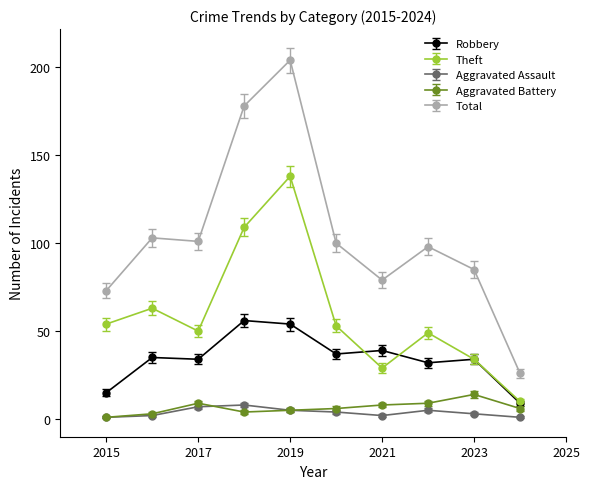

What is the highest value of the Aggravated Battery series?

14